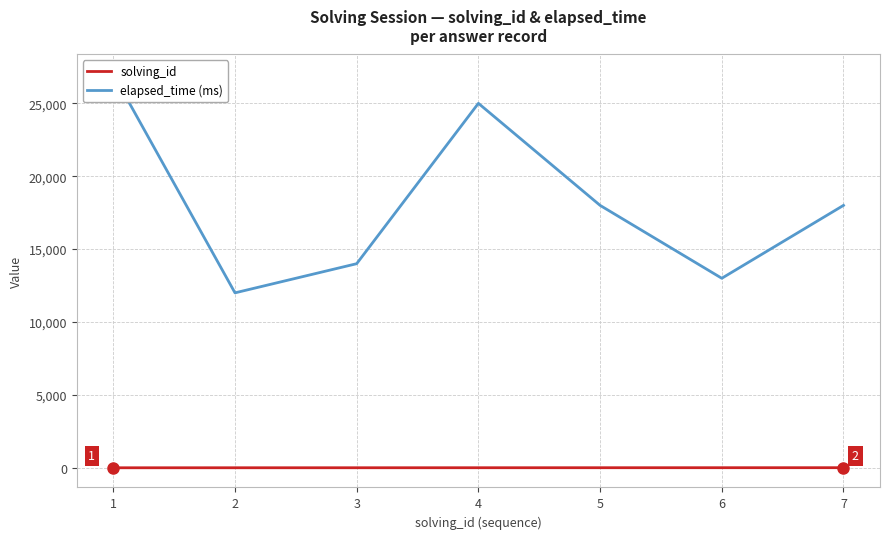

List the labels in order of elapsed_time (ms) value, smallest first.

2, 6, 3, 5, 7, 4, 1